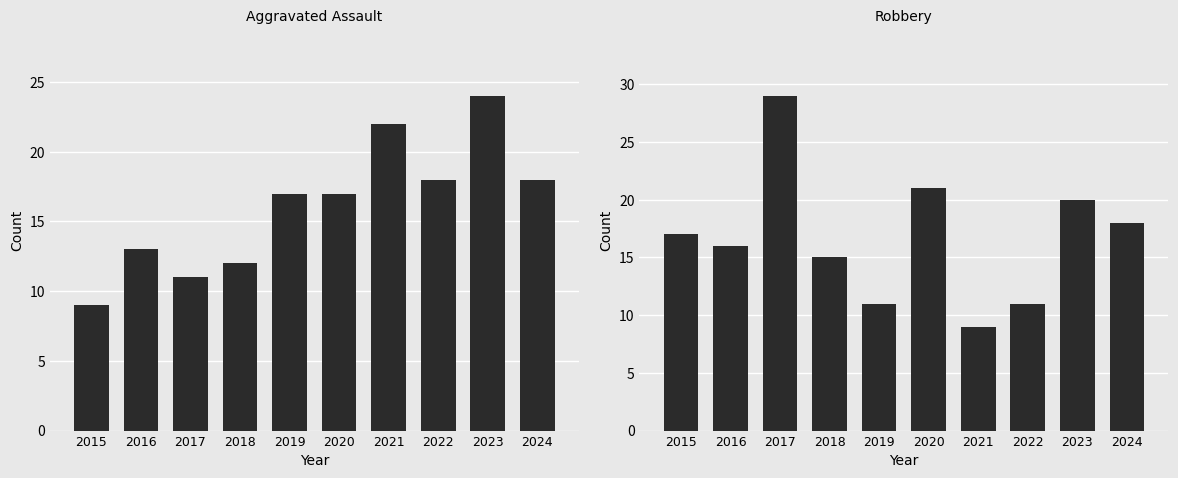

Reading left to right, what are all the values shown in this chart?

Aggravated Assault: 9	13	11	12	17	17	22	18	24	18
Robbery: 17	16	29	15	11	21	9	11	20	18